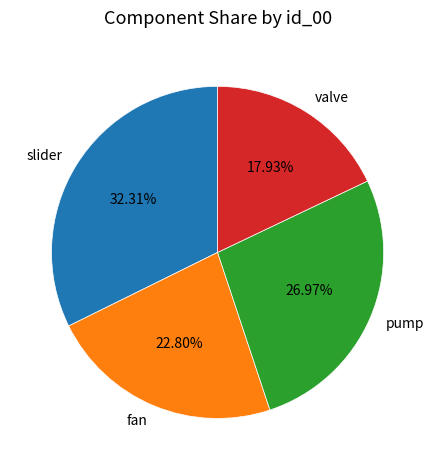

Is there a majority slice in this chart?

No